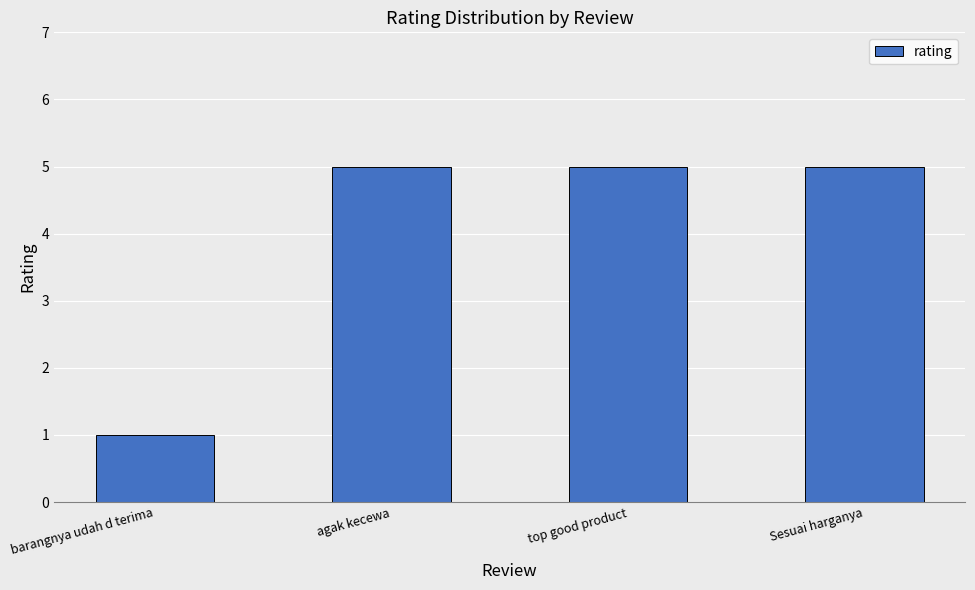

What is the label of the 1st bar from the right?

Sesuai harganya